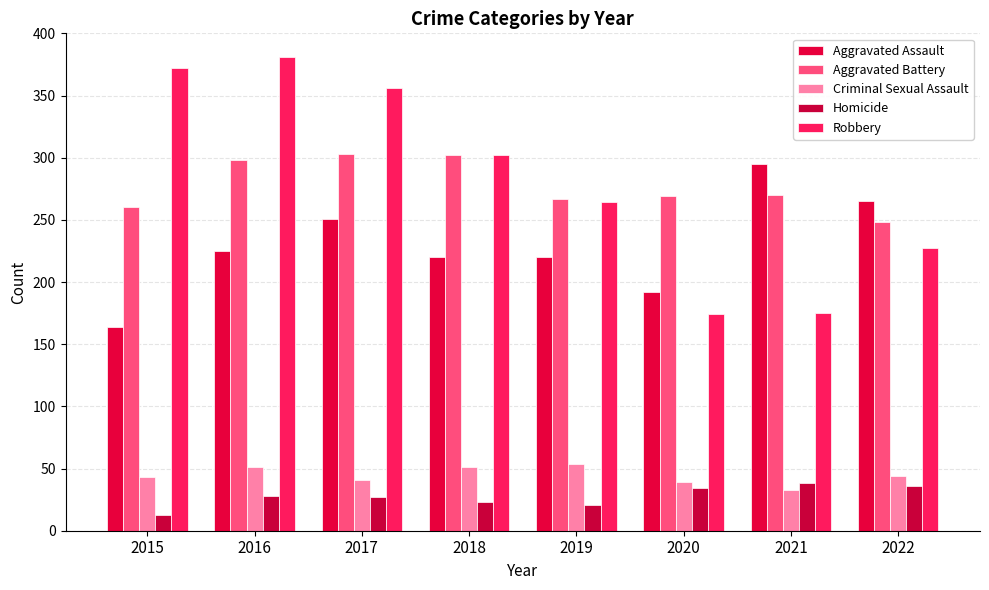

What is the maximum value for Homicide?

38